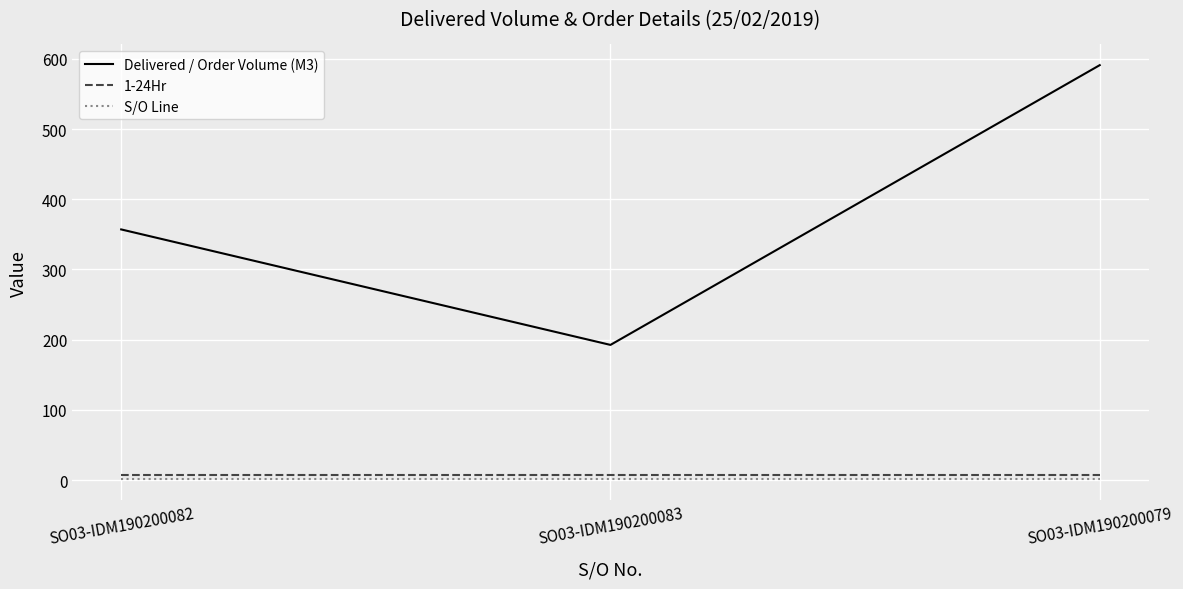

At which category is the sum across all series the highest?

SO03-IDM190200079